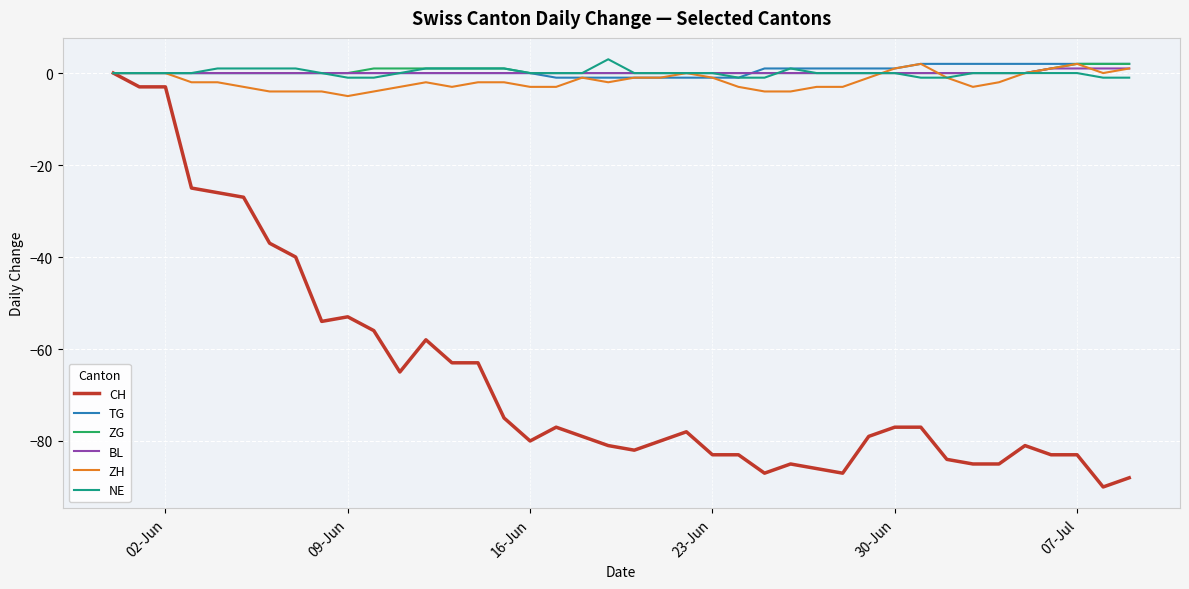

Which series has the largest range (max minus min)?

CH